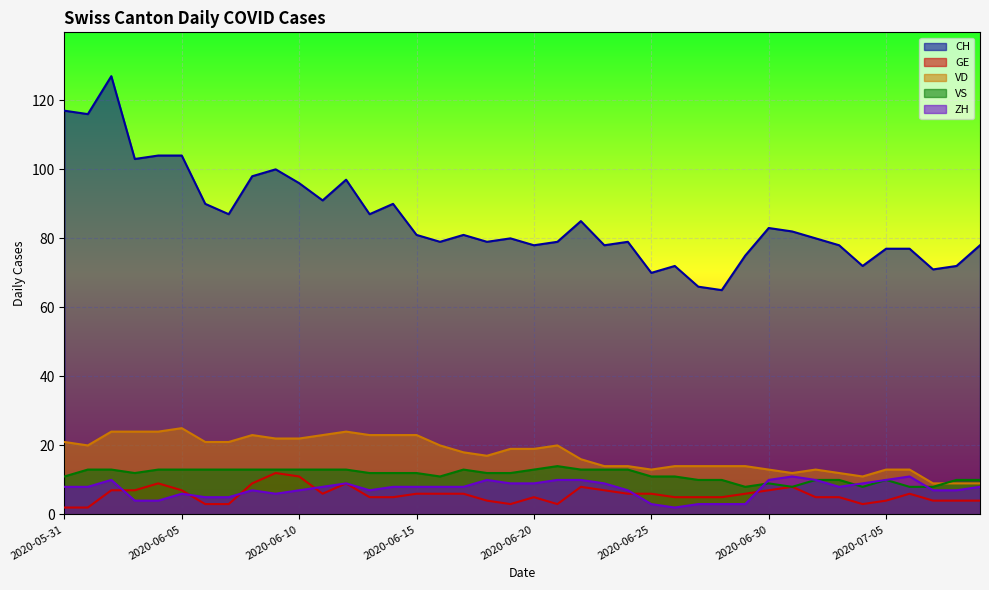

Is the value of VS at 2020-06-18 greater than the value of VD at 2020-06-08?

No